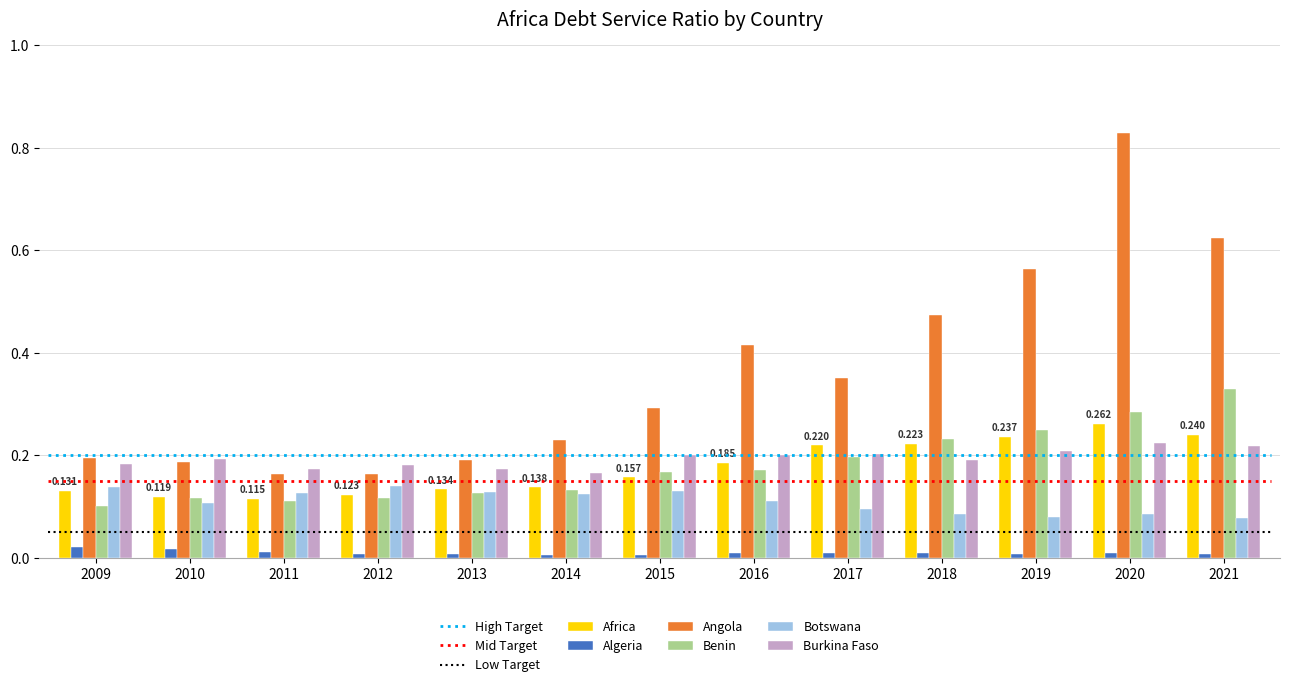

Is it true that Angola equals 0.4 at 2016?

True